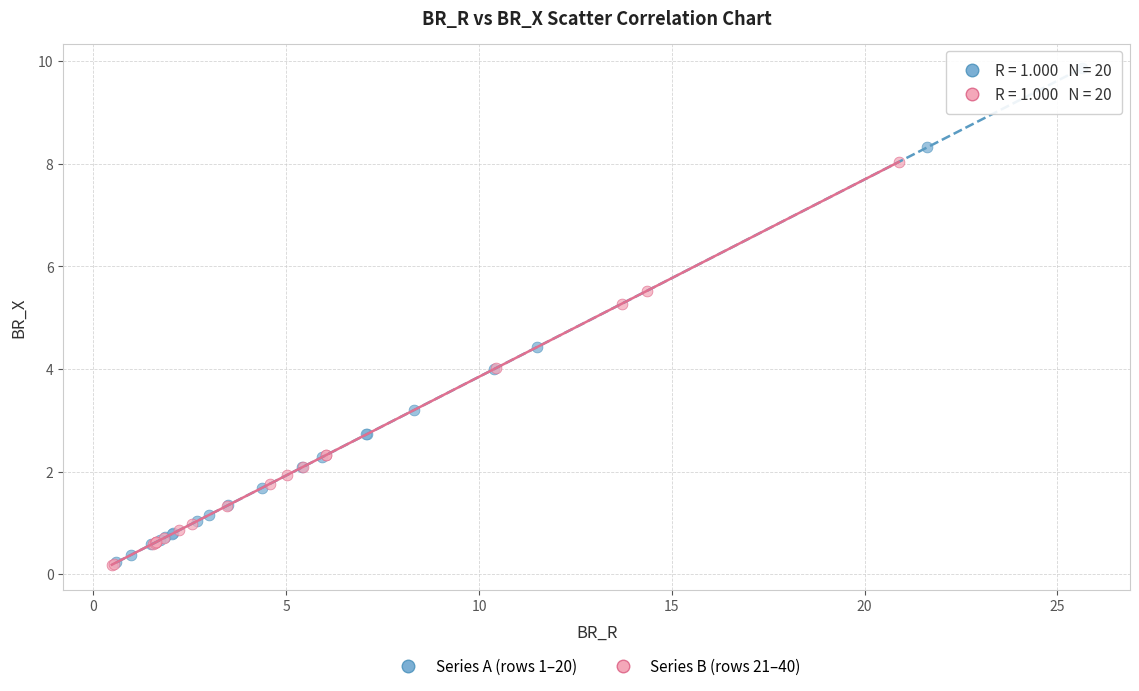

What are all the series names shown in the legend?

Series A (rows 1–20), Series B (rows 21–40)